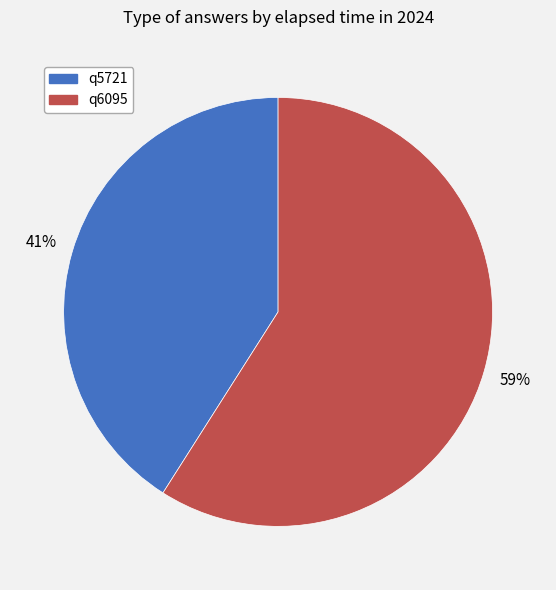

To the nearest percent, what percentage of the pie is q6095?

59%